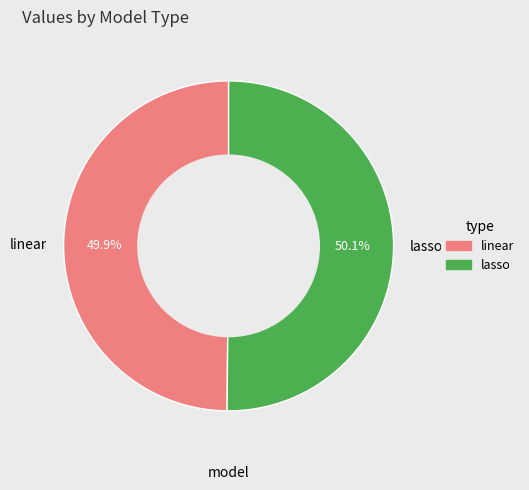

What percentage is NOT represented by lasso?

49.9%